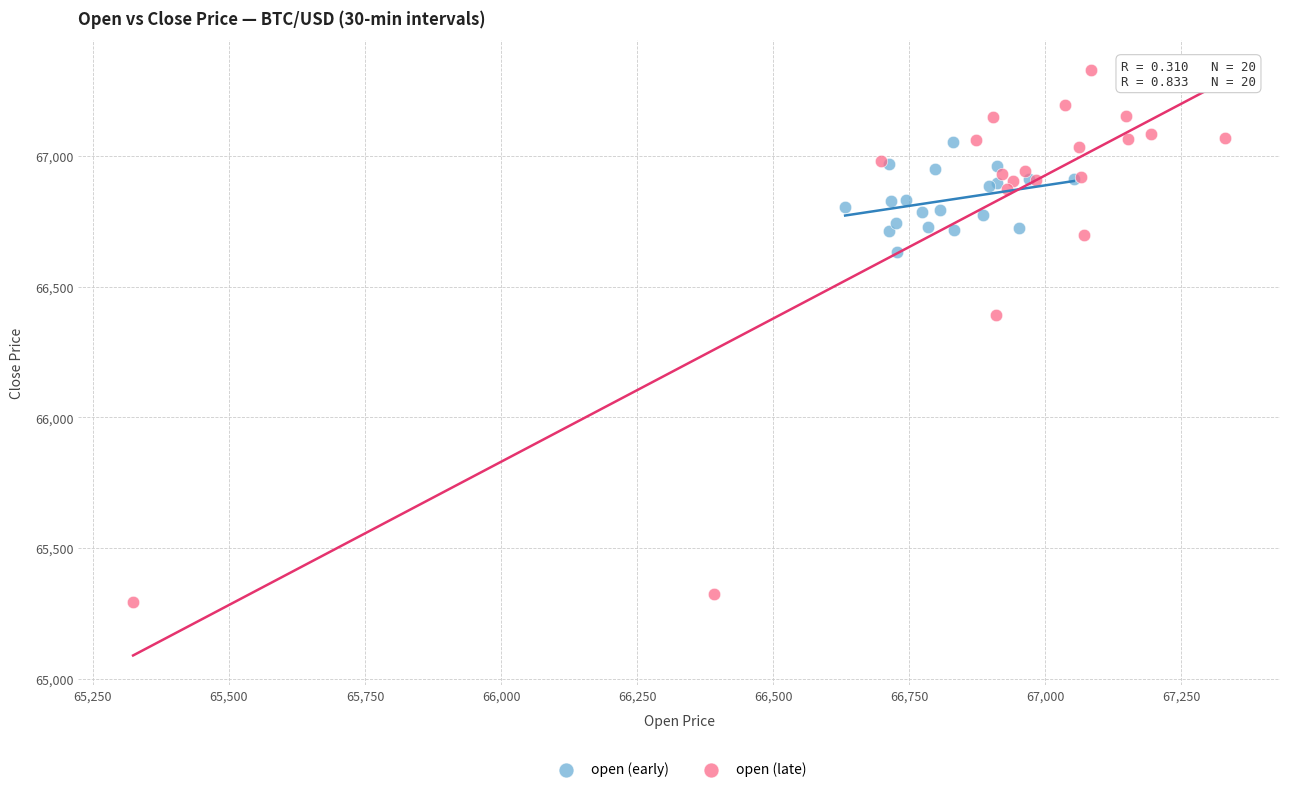

Which series reaches the minimum Y coordinate?

open (late)